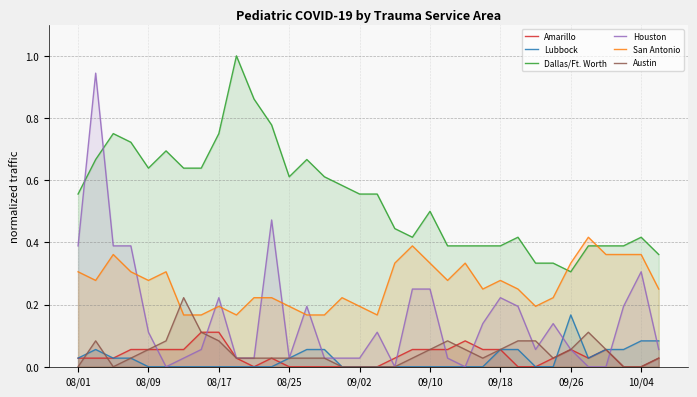

True or false: Dallas/Ft. Worth has more than 2 interior local peaks.

True